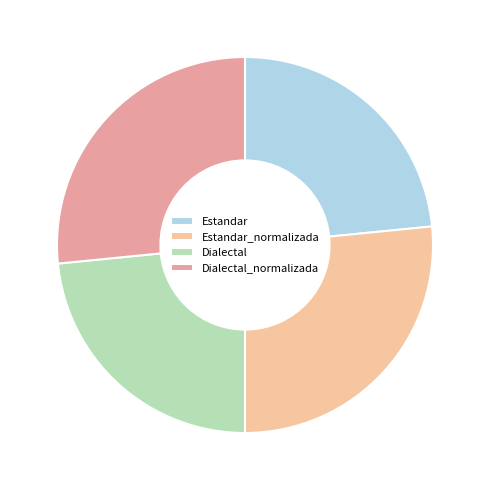

Which has a higher value, Dialectal_normalizada or Estandar?

Dialectal_normalizada